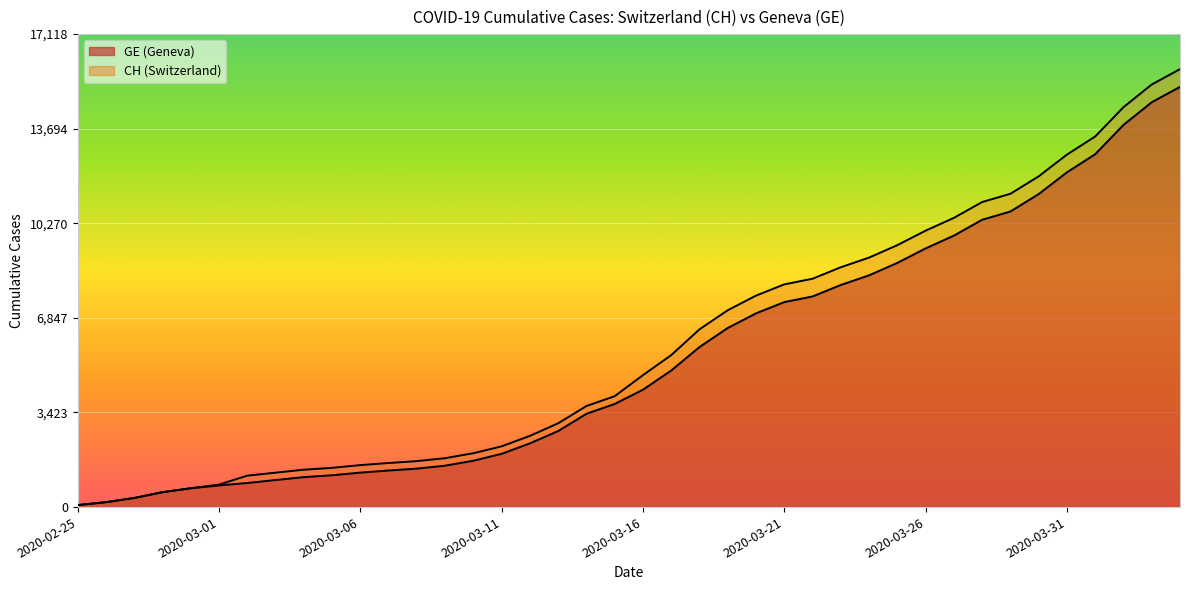

At which label does CH reach its minimum?

2020-02-25